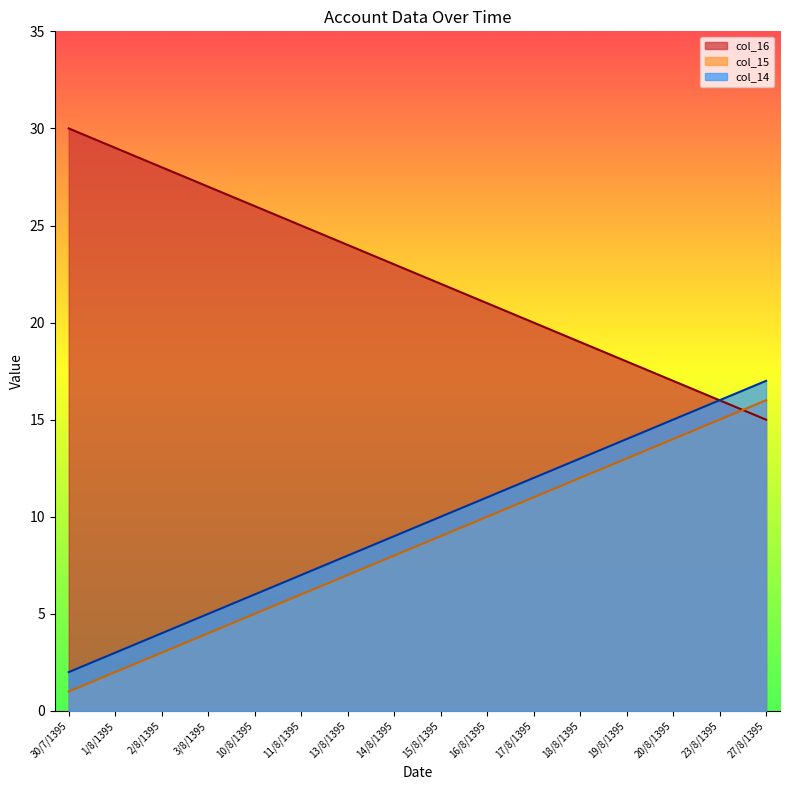

True or false: col_16 and col_15 cross at least once.

True